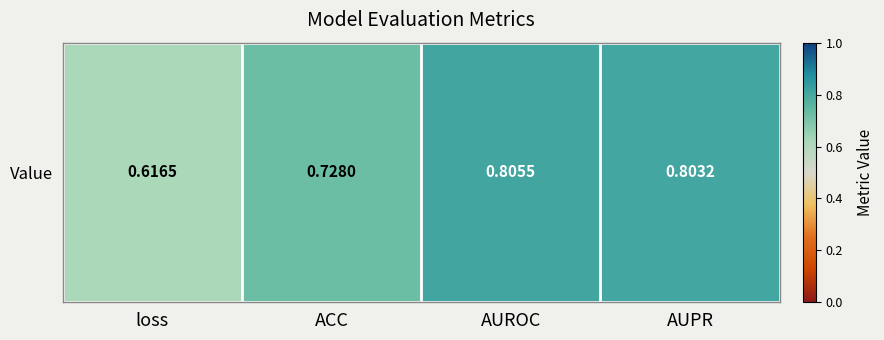

The chart shows a value of 0.8 at AUPR. True or false?

True